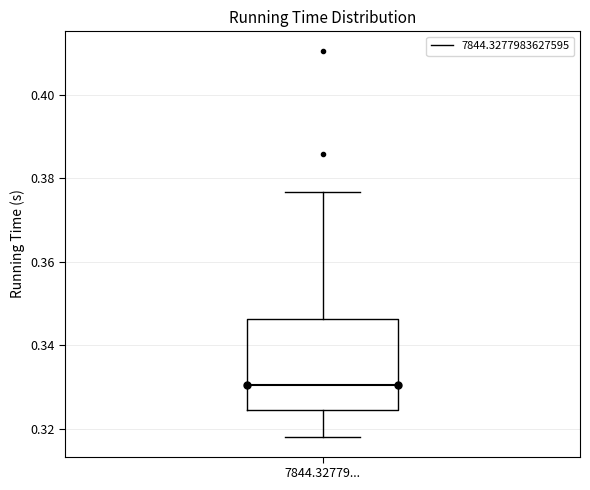

Transcribe this box plot: give where the median line is, the range the box spans, and where the two whiskers end, as read against the y-axis. The values are not printed on the chart, so give them approximately, as read against the axis.

median 0.330, box 0.324 to 0.346, whiskers 0.318 to 0.376